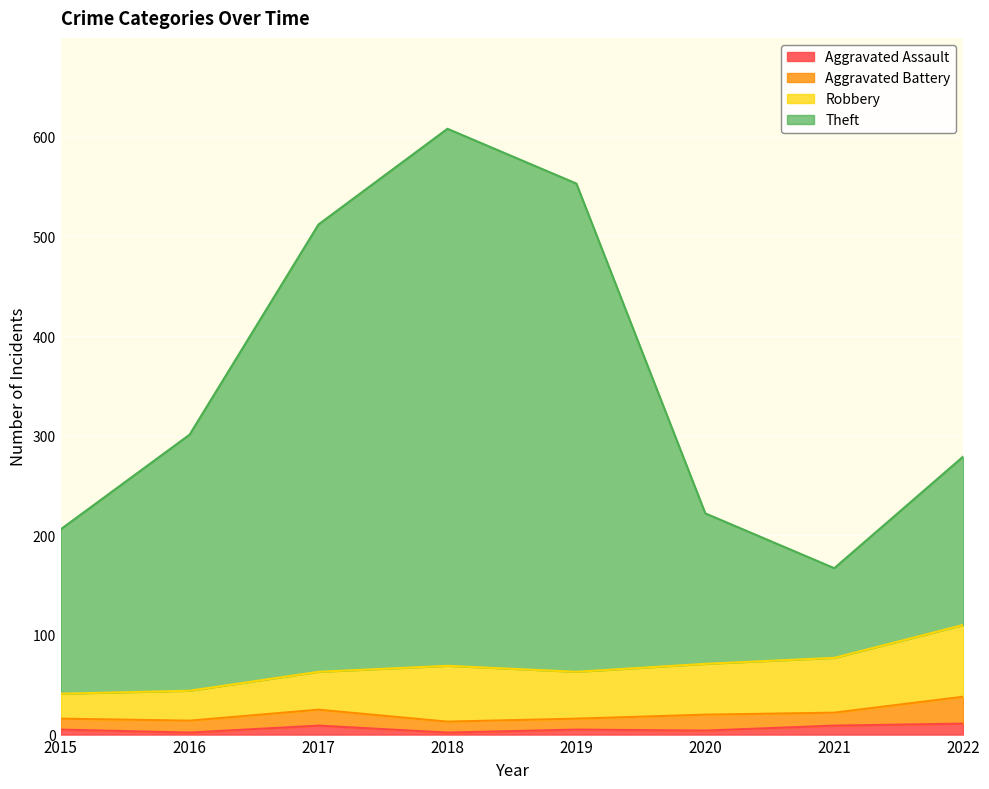

What are all the series names shown in the legend?

Aggravated Assault, Aggravated Battery, Robbery, Theft